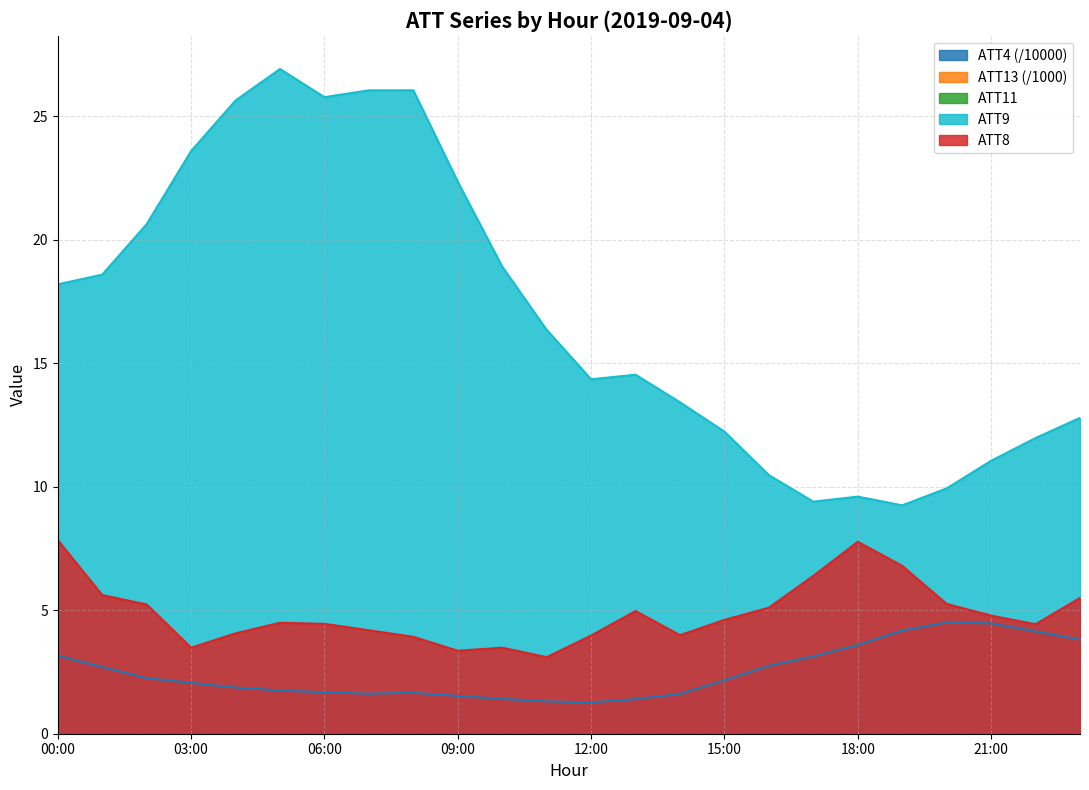

What is the difference between the highest and lowest values at 19?

5.1